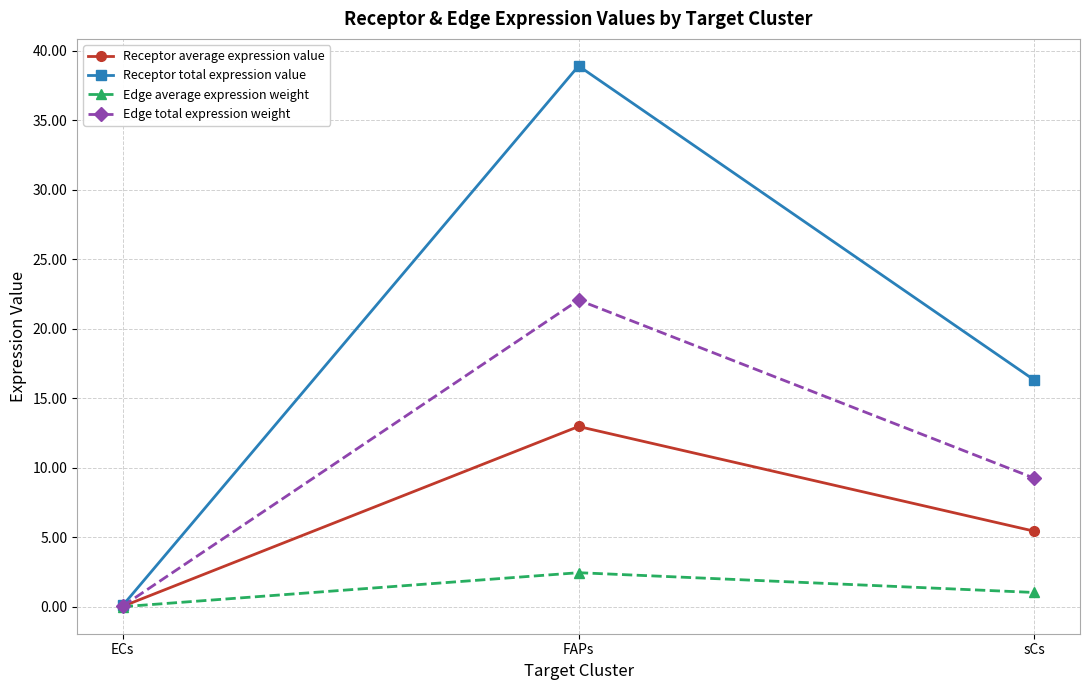

Does the chart have visible grid lines?

Yes